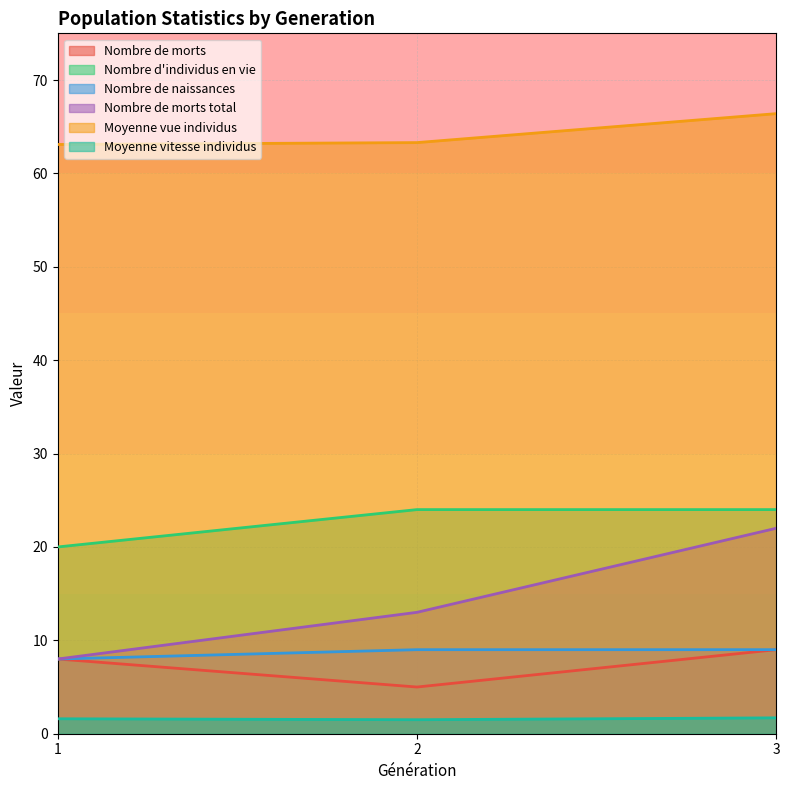

How many data points in Nombre d'individus en vie are less than 24?

1